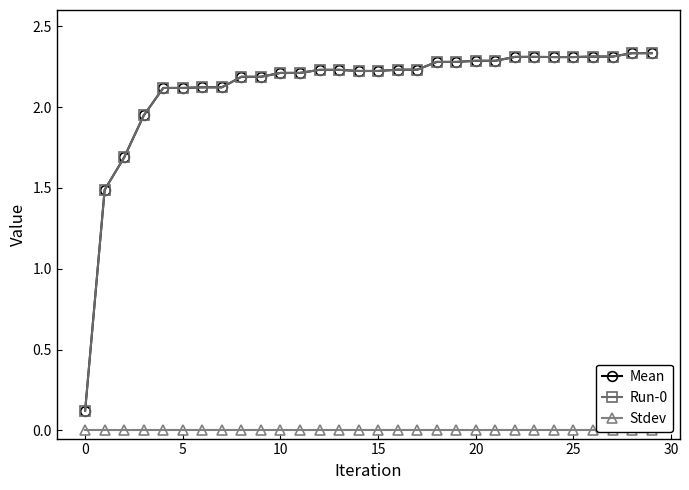

What are all the series names shown in the legend?

Mean, Run-0, Stdev